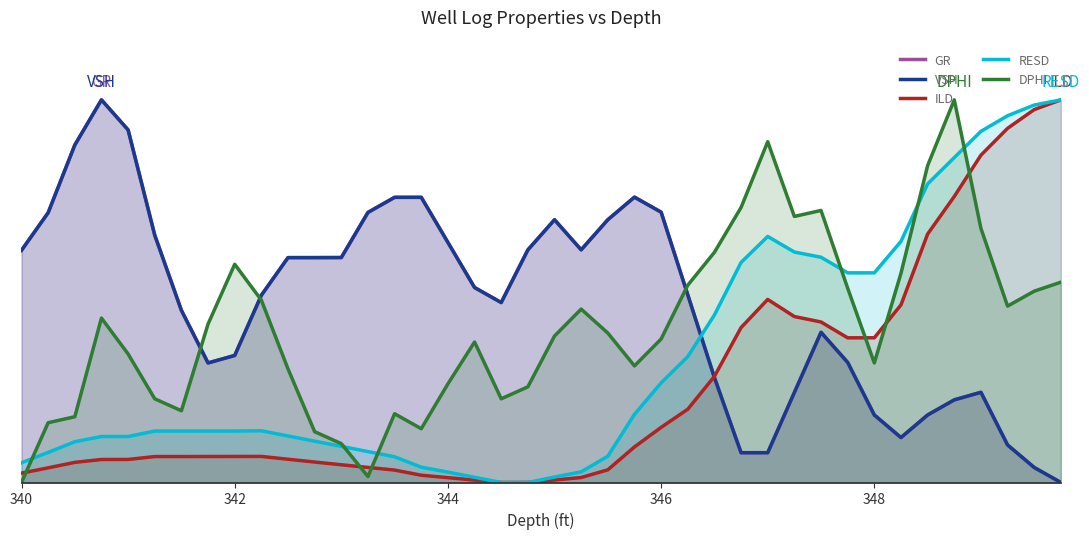

After their last crossing, which series has the higher values: ILD or DPHI?

ILD